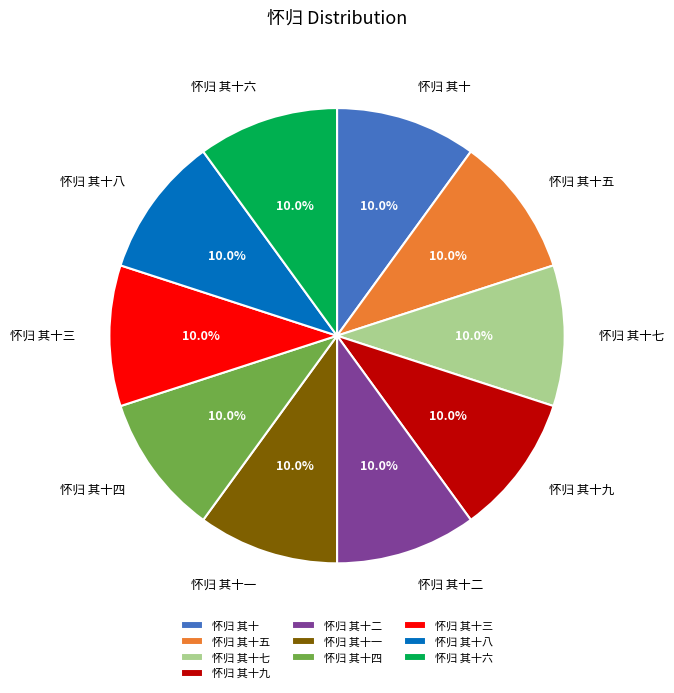

Is it true that 怀归 其十 is 2% of the pie?

False